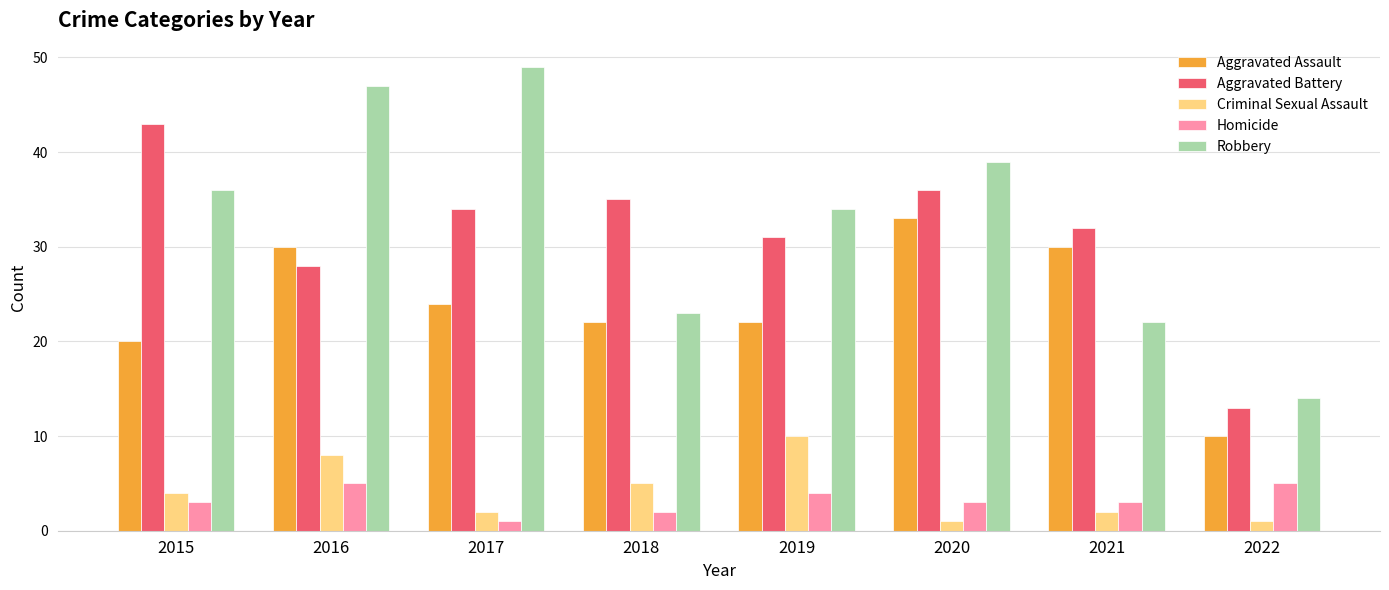

How many data points in Criminal Sexual Assault are less than 4?

4